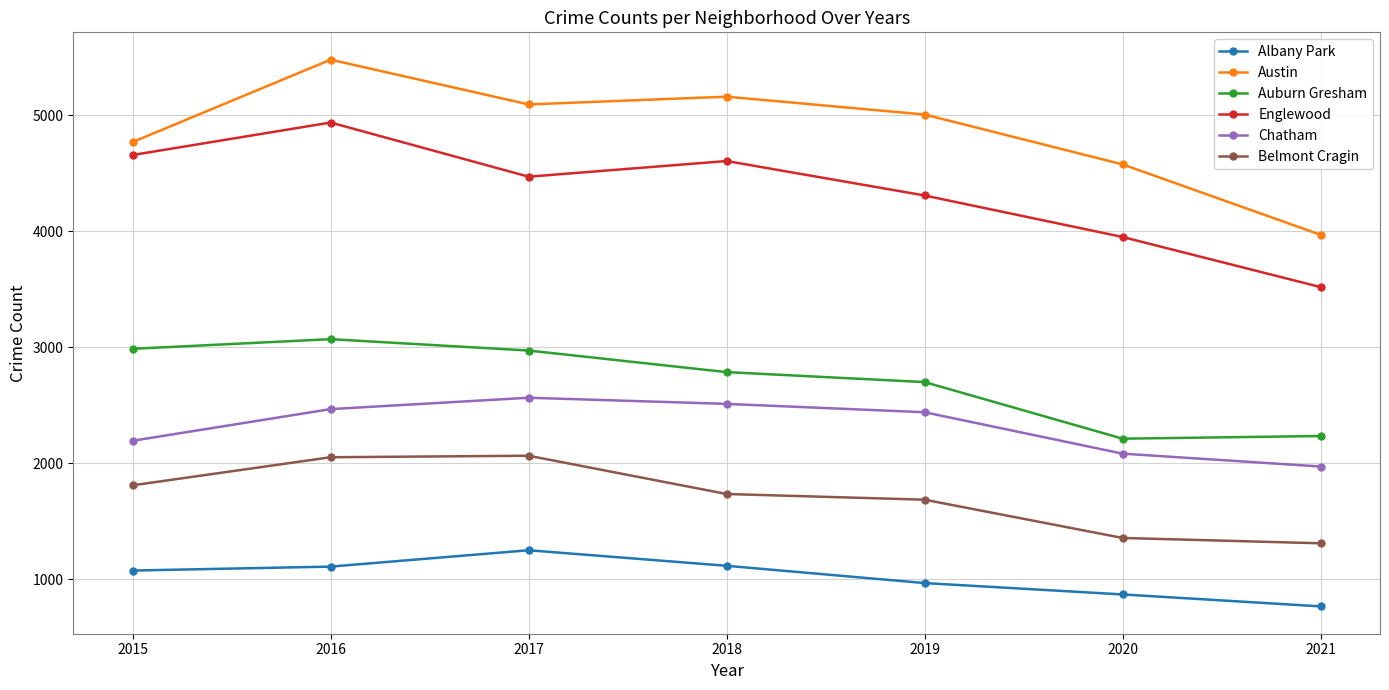

What is the sum of all Englewood values?

30459